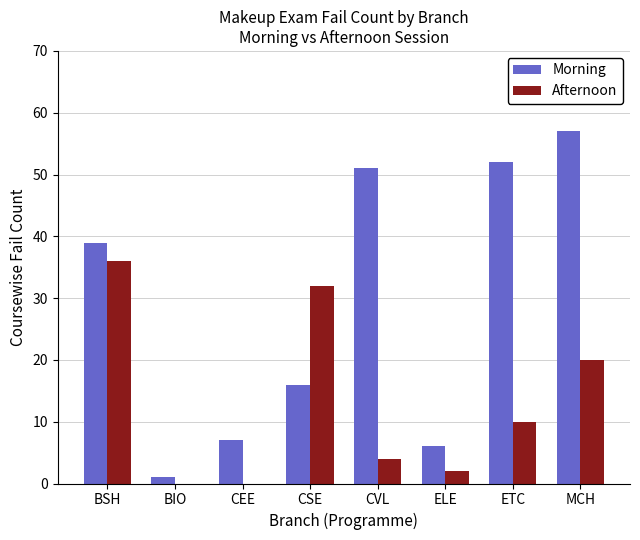

Which series has the largest total across all categories?

Morning